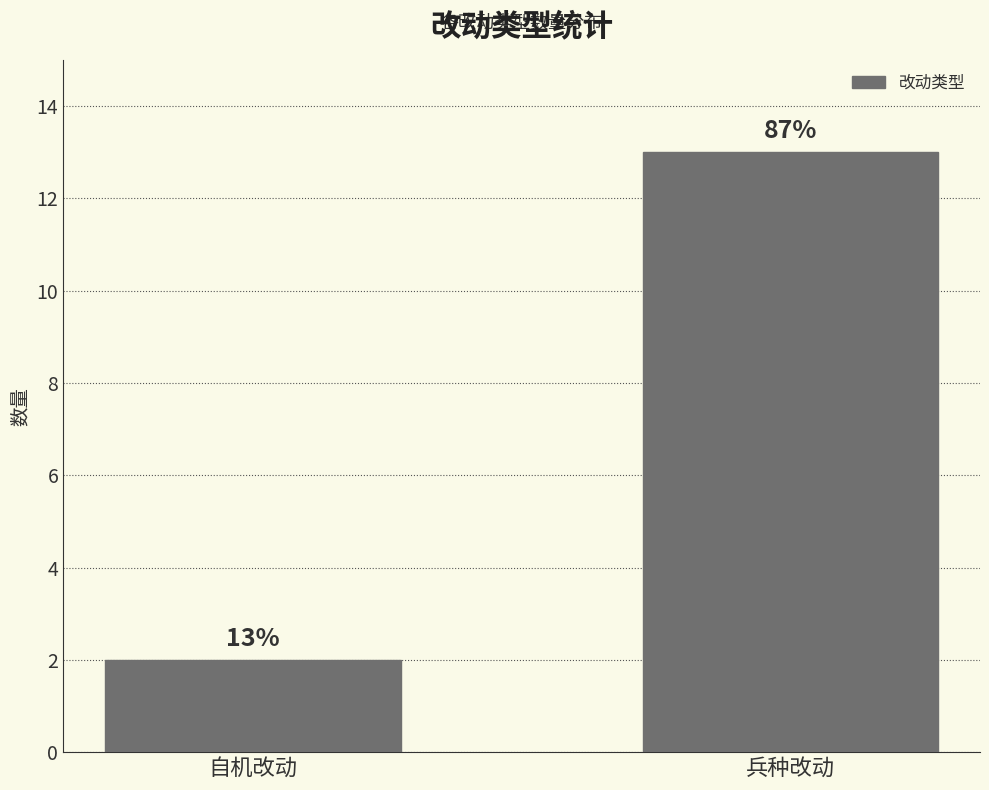

What is the sum of the values at 兵种改动 and 自机改动?

15